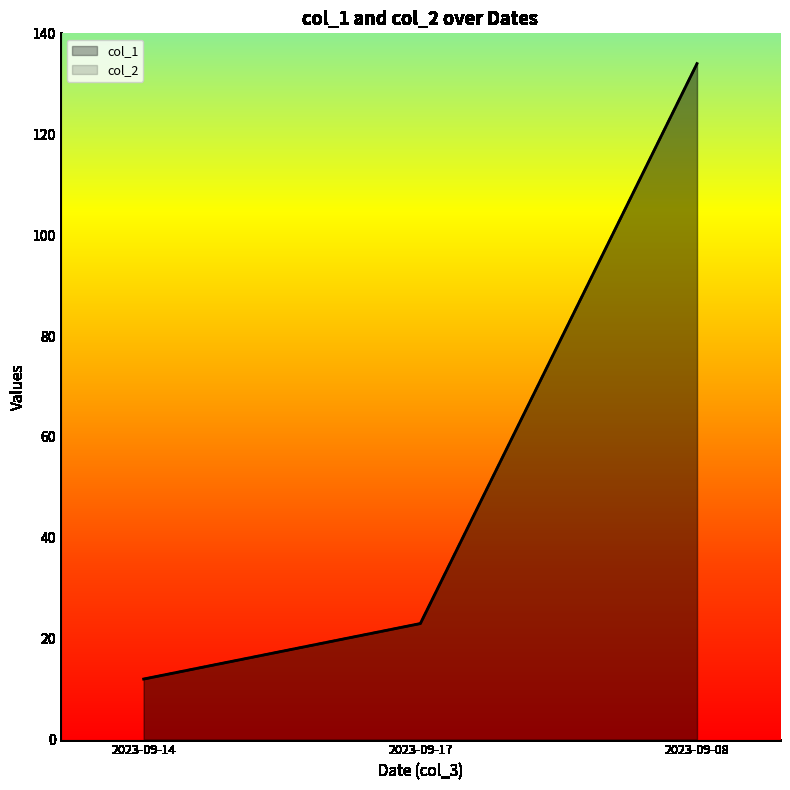

What is the value of the col_2 point at the 1st from the left?

12